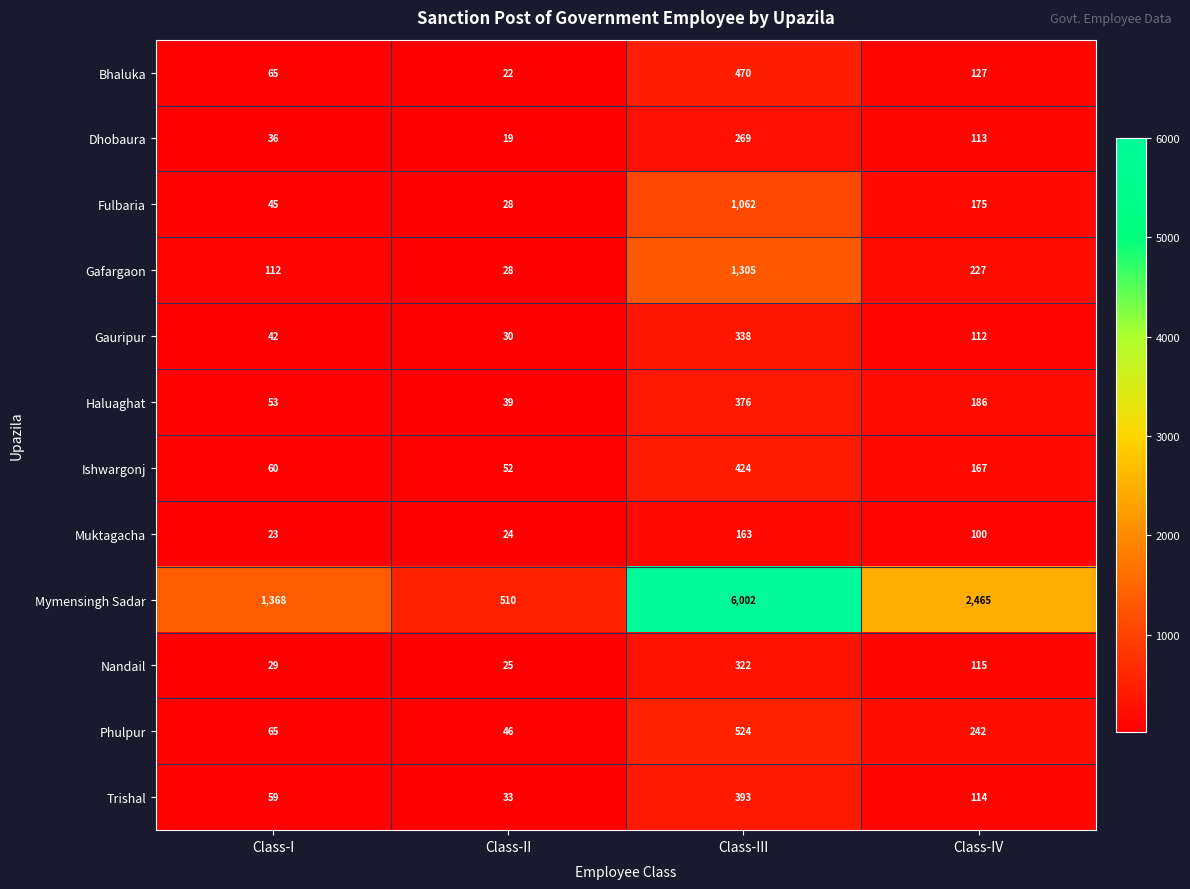

How many categories are shown in the chart?

4